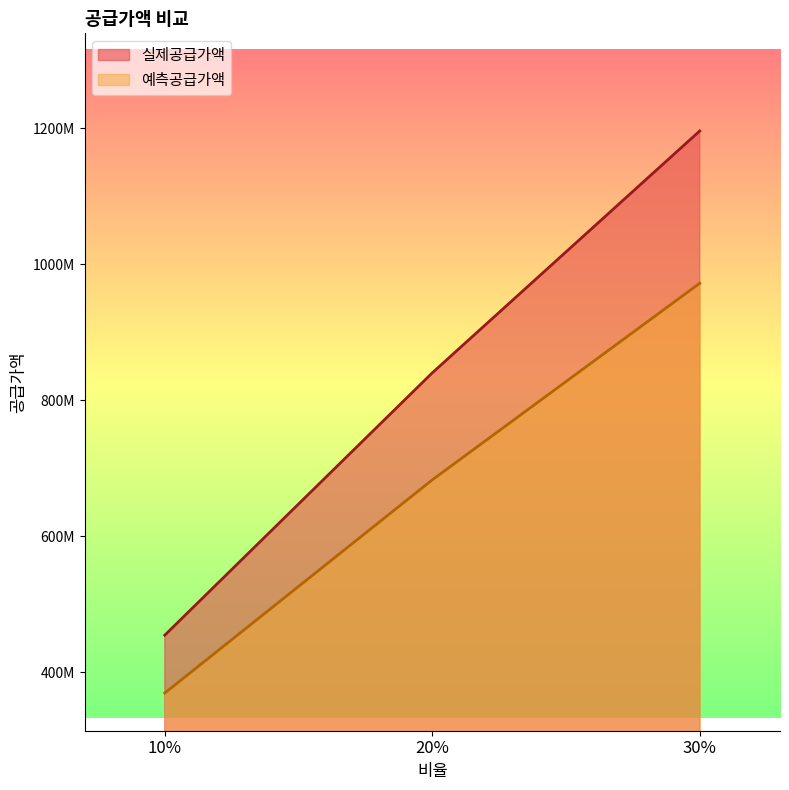

What is the average value of the 예측공급가액 series?

674616305.7